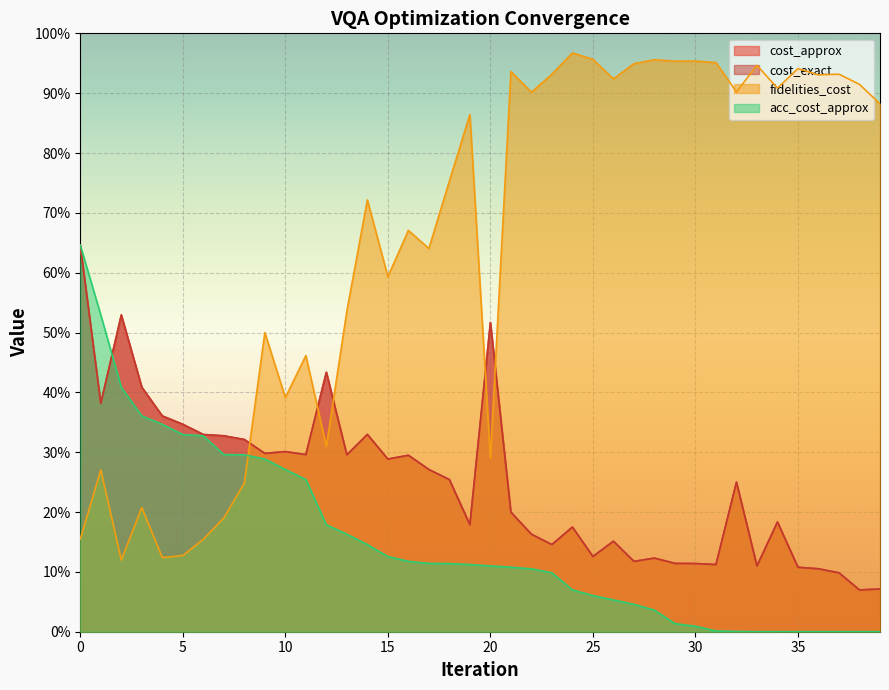

Between 18 and 28, which series saw the biggest shift?

fidelities_cost